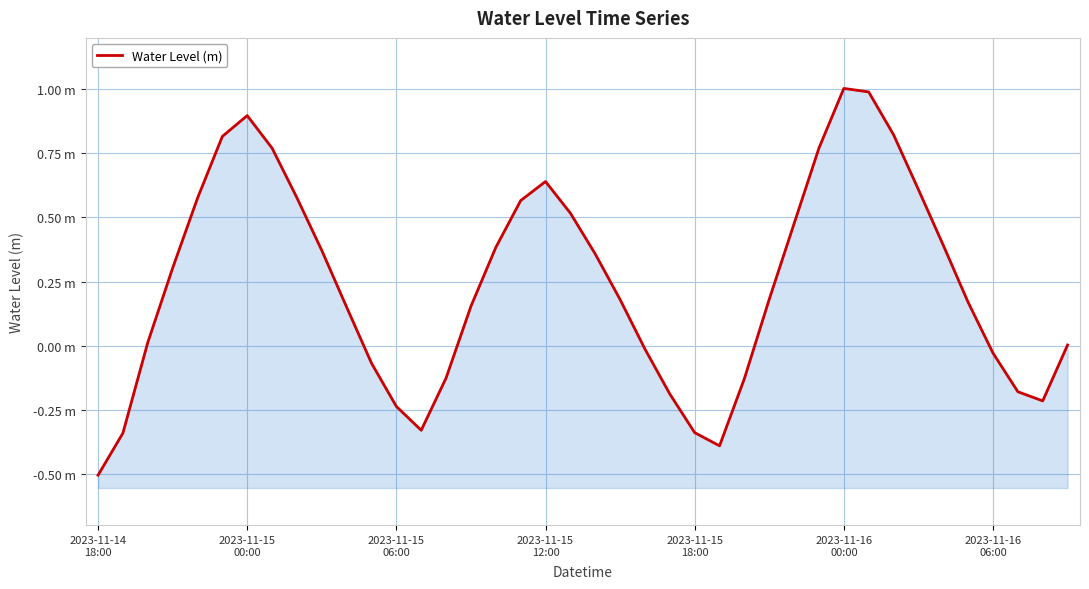

What is the difference between the maximum and minimum values?

1.5